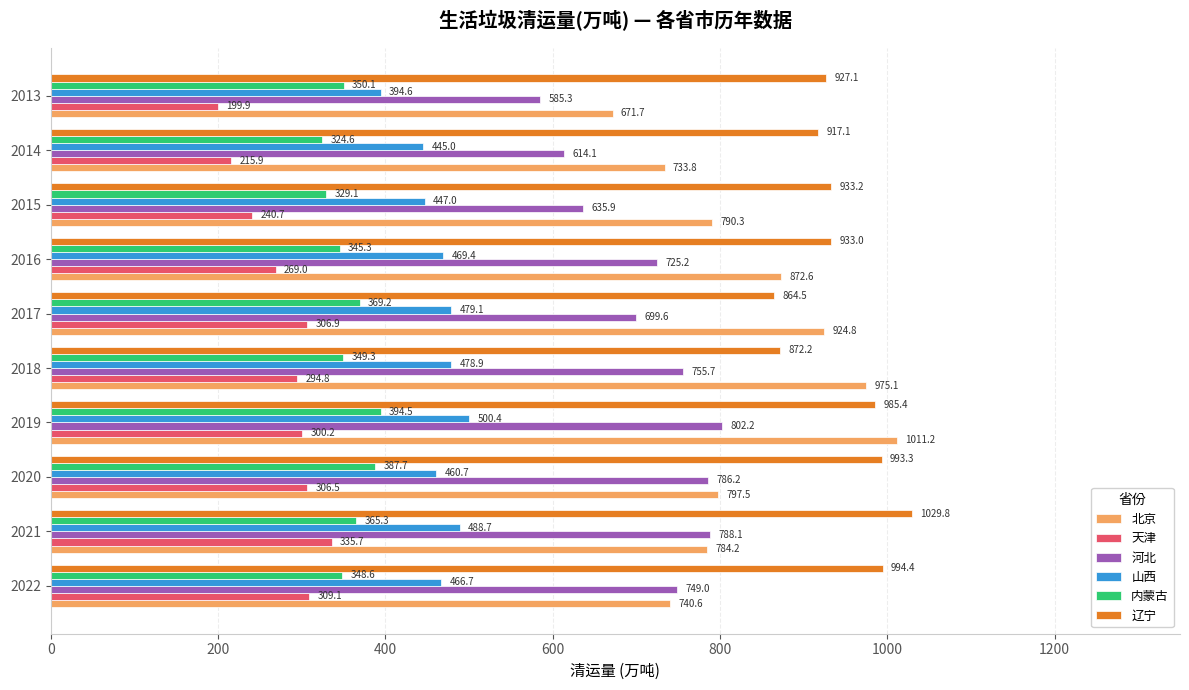

How many distinct data groups are displayed?

6